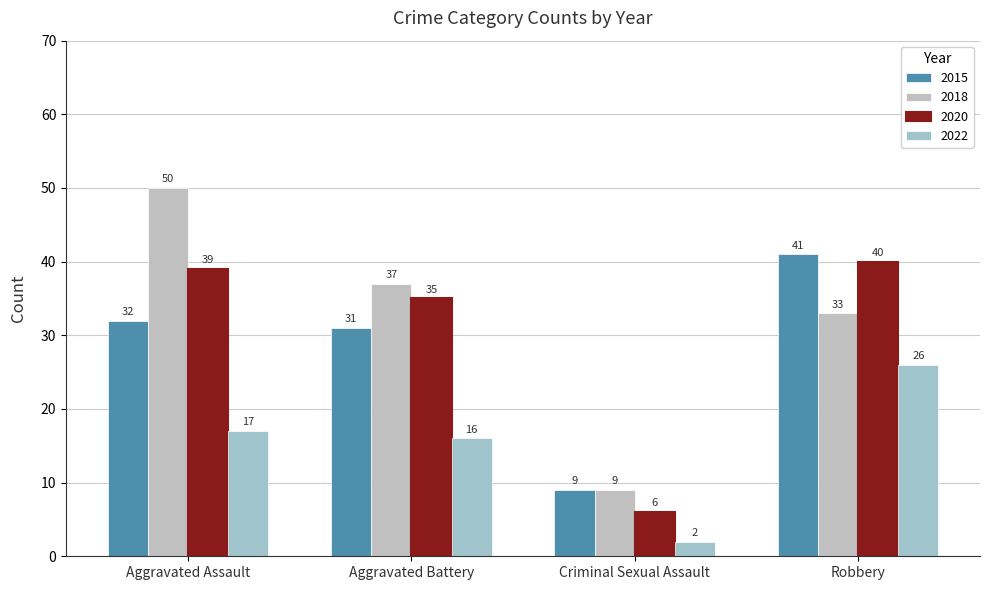

Reading right to left, list all the values displayed in this chart.

2015: Robbery=41	Criminal Sexual Assault=9	Aggravated Battery=31	Aggravated Assault=32
2018: Robbery=33	Criminal Sexual Assault=9	Aggravated Battery=37	Aggravated Assault=50
2020: Robbery=40	Criminal Sexual Assault=6	Aggravated Battery=35	Aggravated Assault=39
2022: Robbery=26	Criminal Sexual Assault=2	Aggravated Battery=16	Aggravated Assault=17